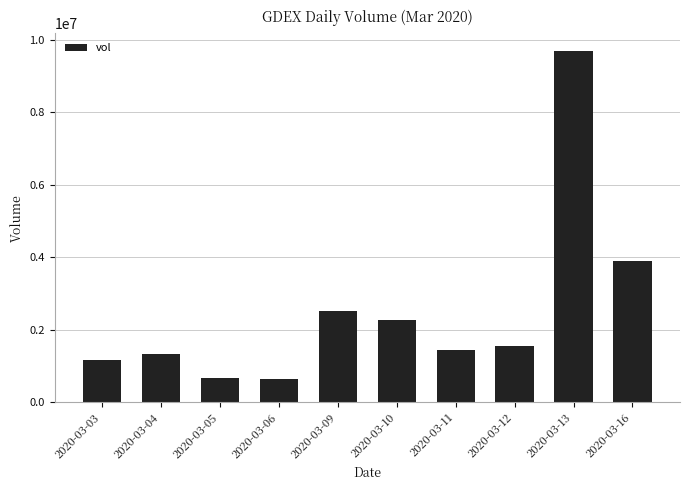

Is it true that the value at 2020-03-10 is 3505061?

False